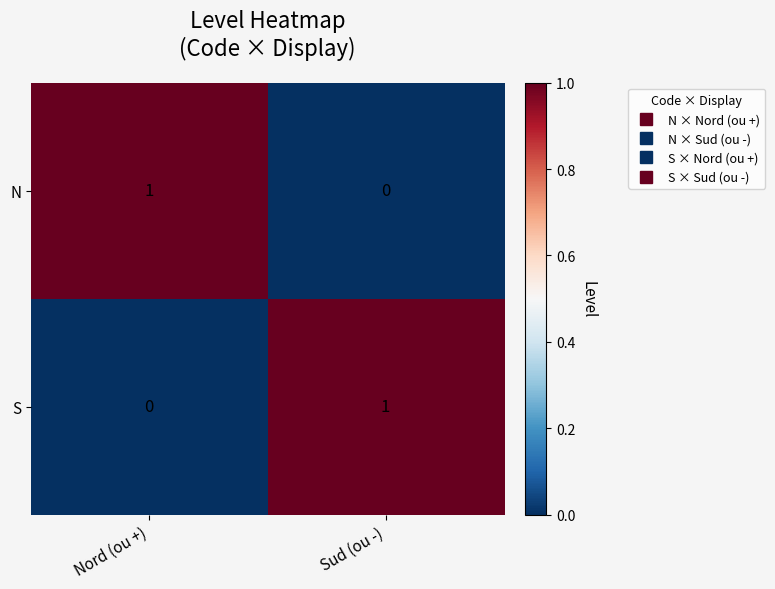

At which label does N reach its minimum?

Sud (ou -)